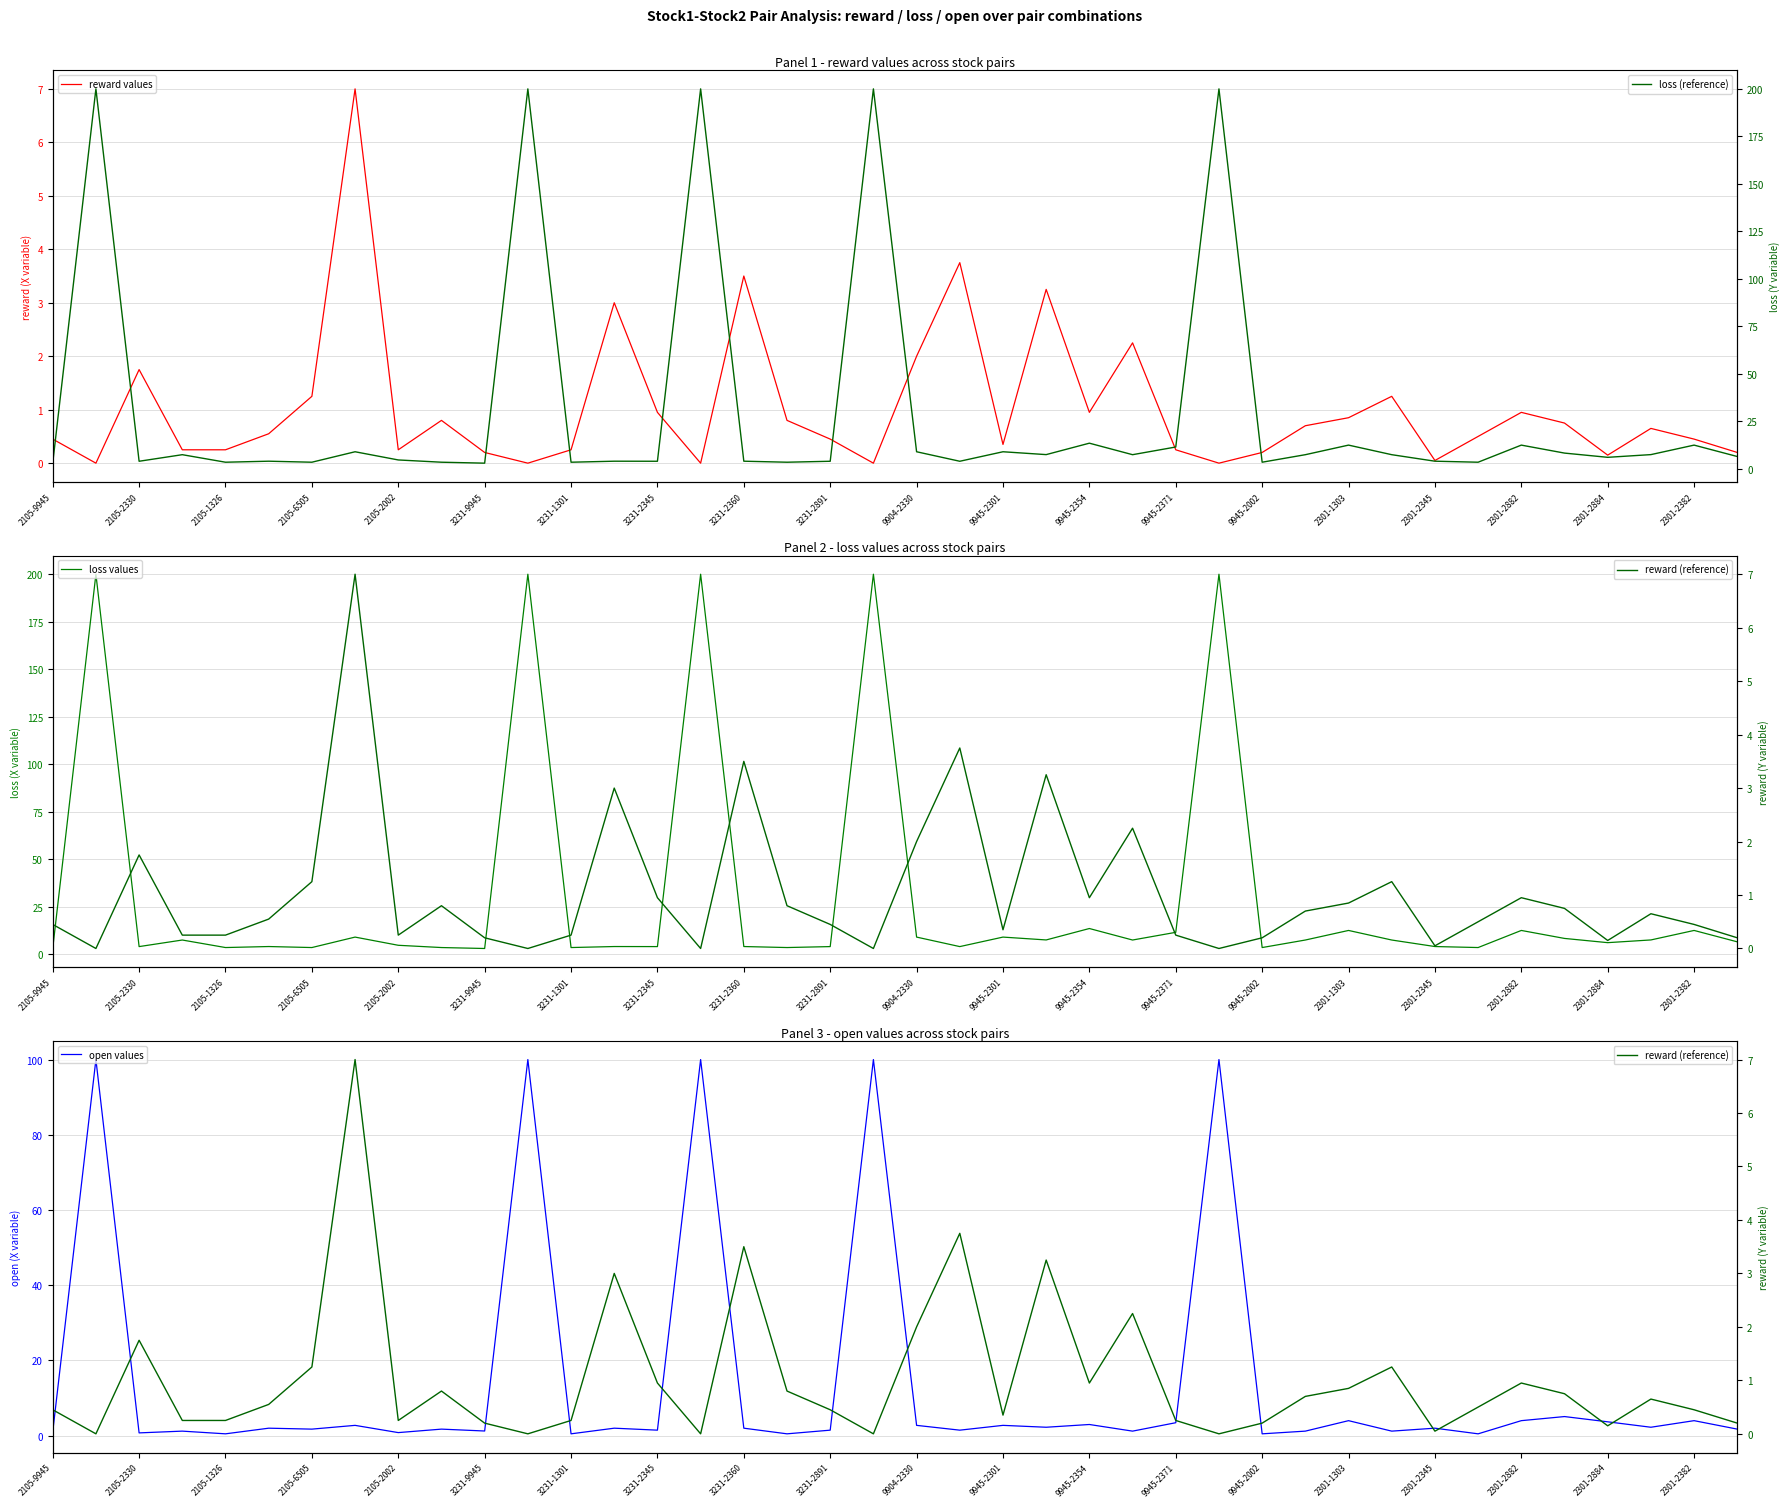

How many lines are shown in the chart?

5